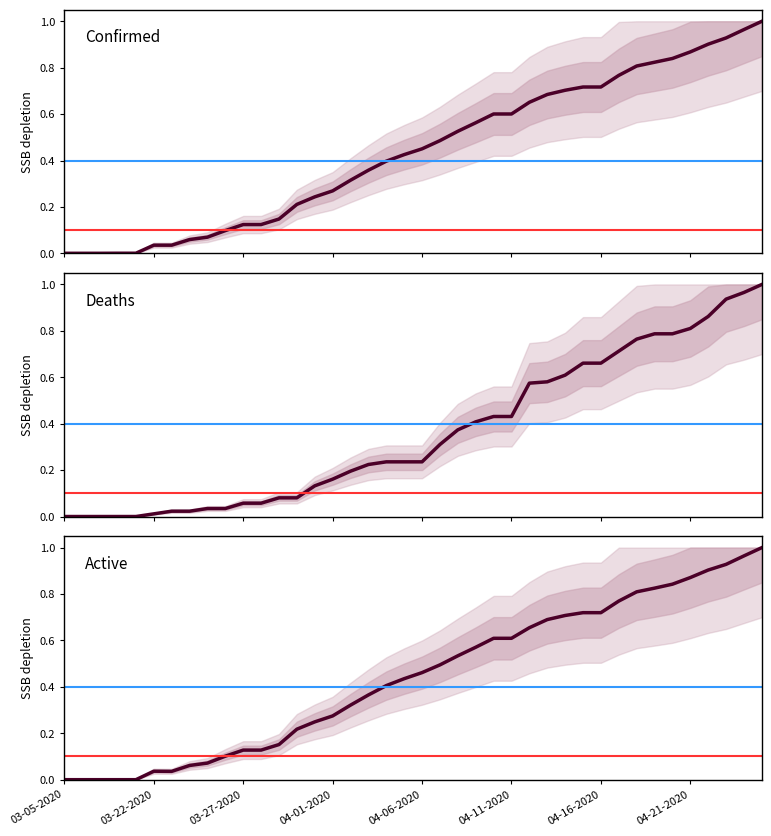

At which category does the chart reach its peak across all series?

39